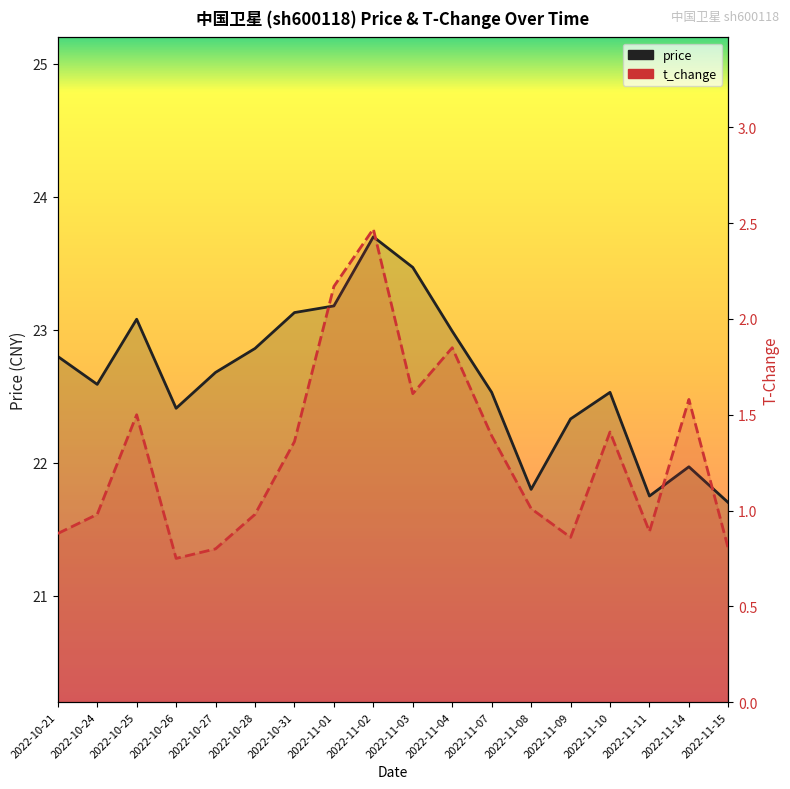

The value of price at 2022-10-21 is 22.8. True or false?

True